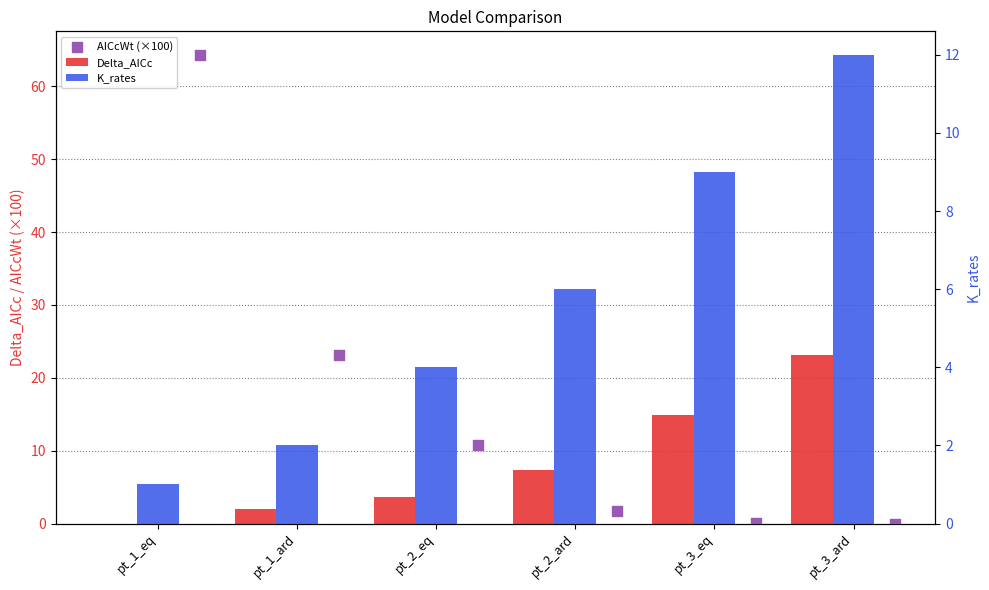

At how many categories does at least one series exceed 60?

1